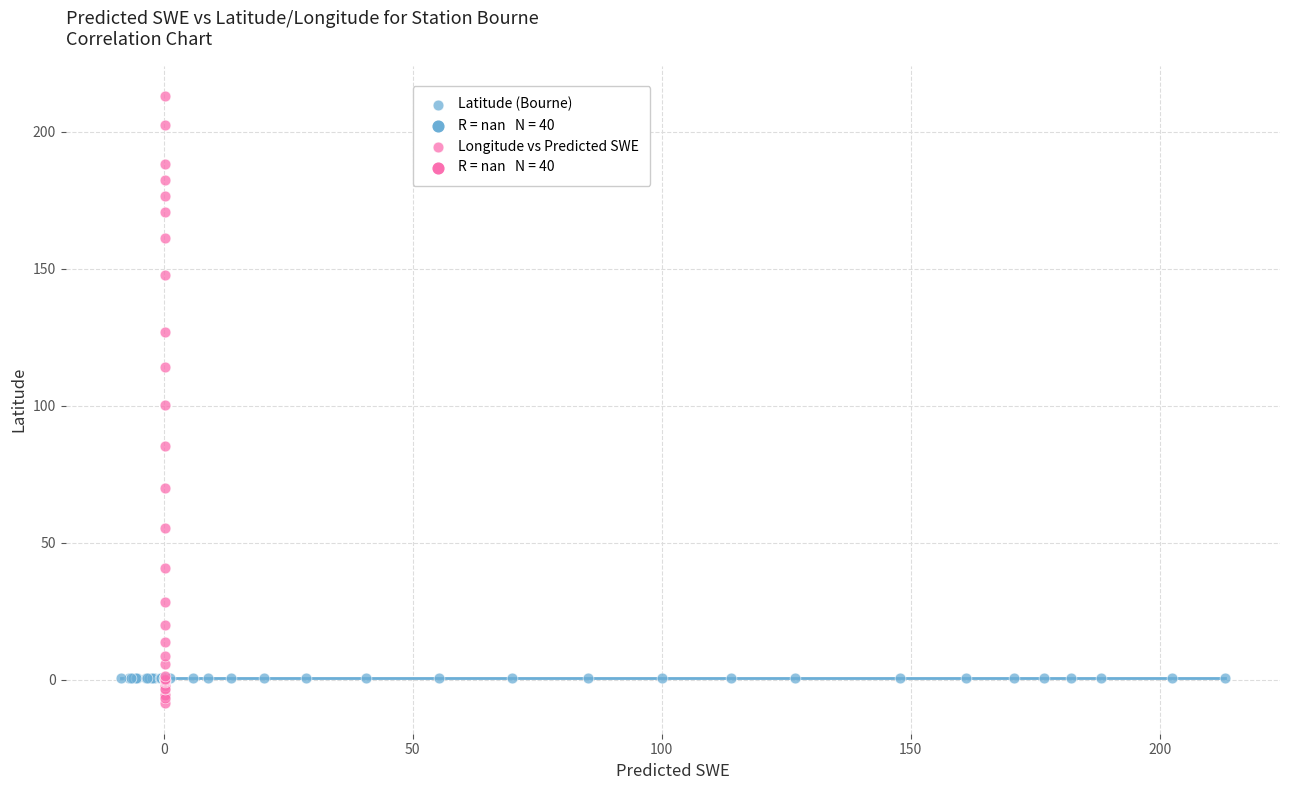

Which series contains the highest Y value?

Longitude vs Predicted SWE